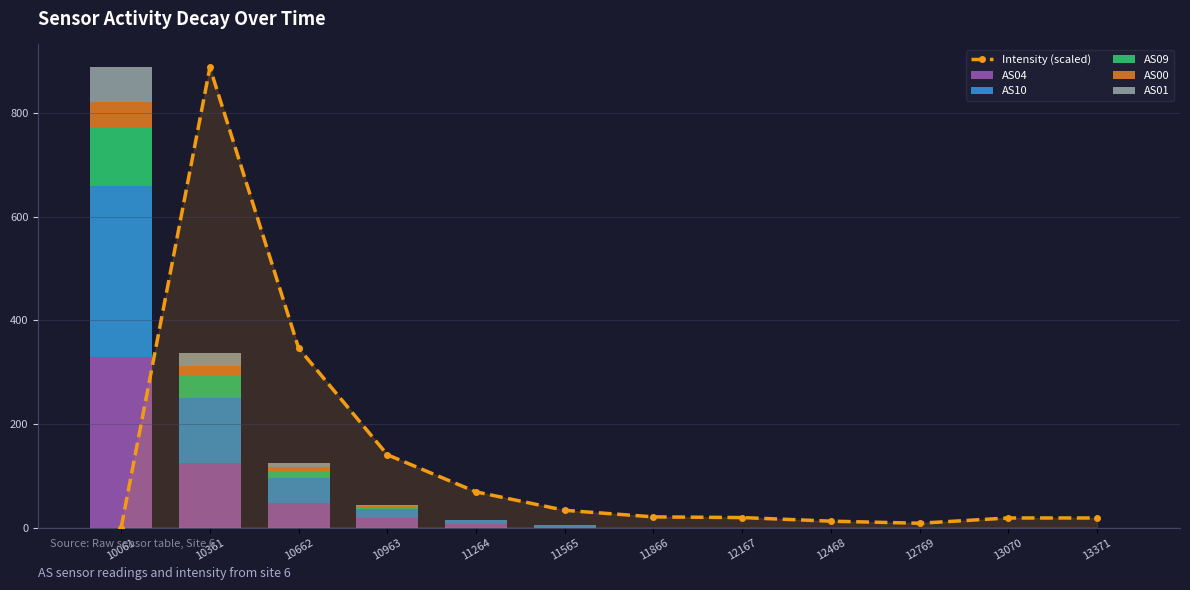

Which series changed the most between 10361 and 12468?

Intensity (scaled)